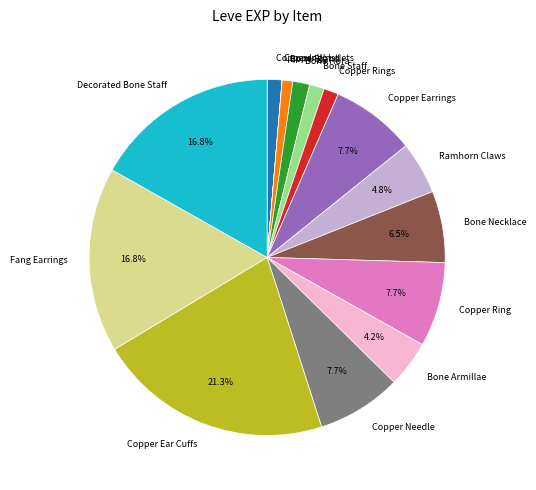

Does Bone Staff represent more than half of the total?

No